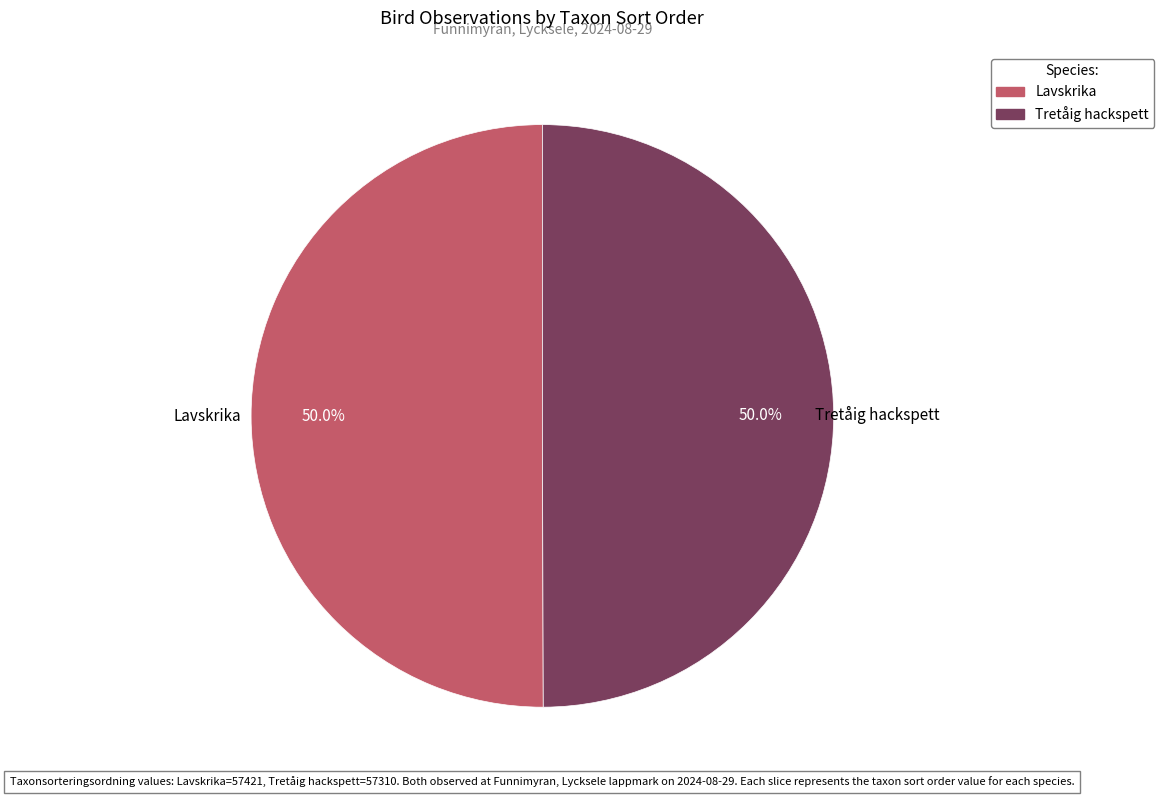

True or false: Lavskrika accounts for 50% of the total.

True